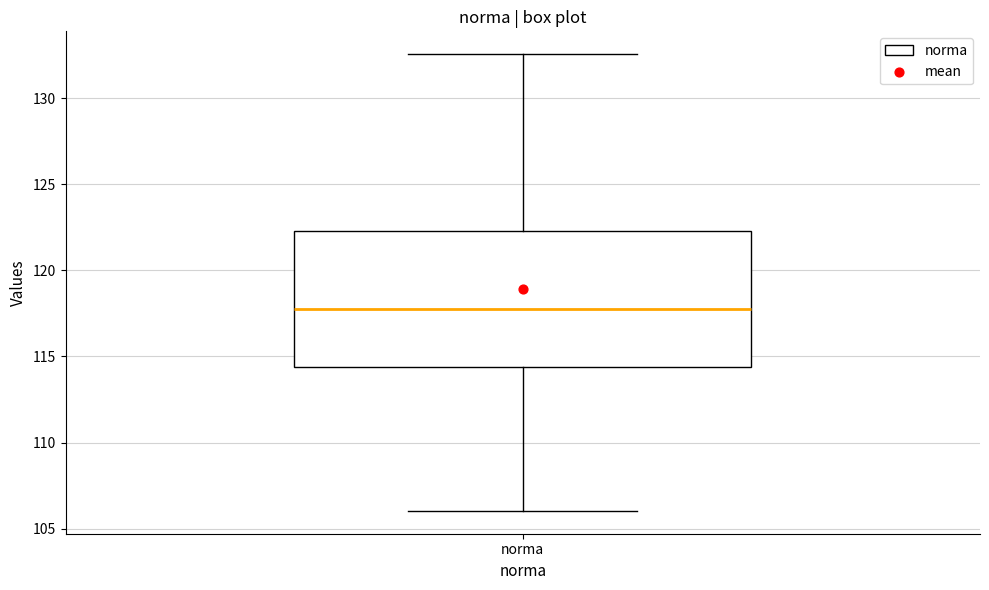

Transcribe this box plot: give where the median line is, the range the box spans, and where the two whiskers end, as read against the y-axis. The values are not printed on the chart, so give them approximately, as read against the axis.

median 118.0, box 114.5 to 122.5, whiskers 106.0 to 132.5